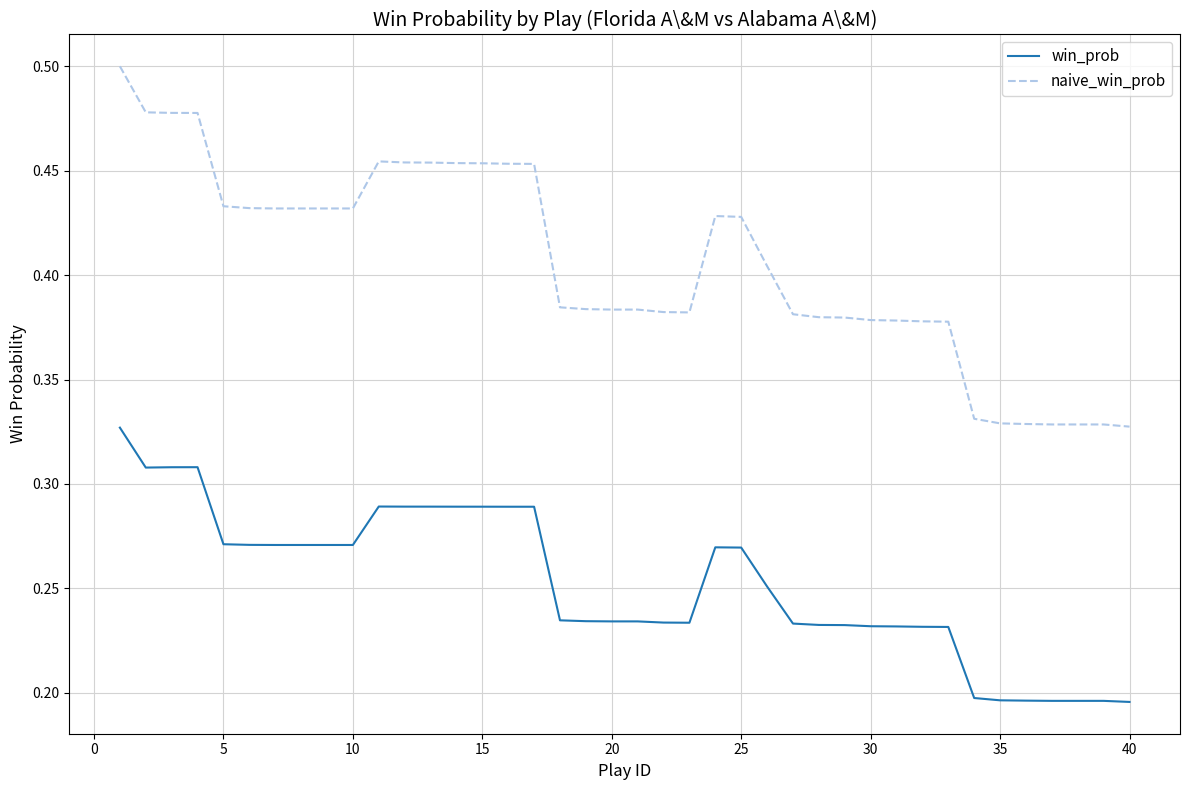

True or false: win_prob and naive_win_prob cross at least once.

False